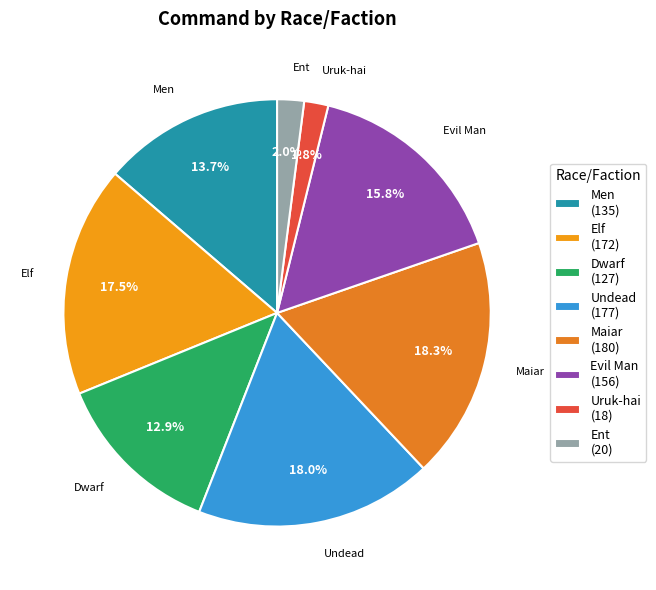

Which has a higher value, Elf or Maiar?

Maiar